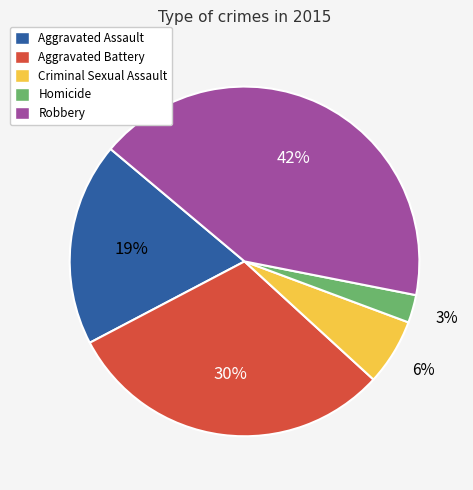

What is the ratio of the value at Robbery to the value at Aggravated Assault?

2.2